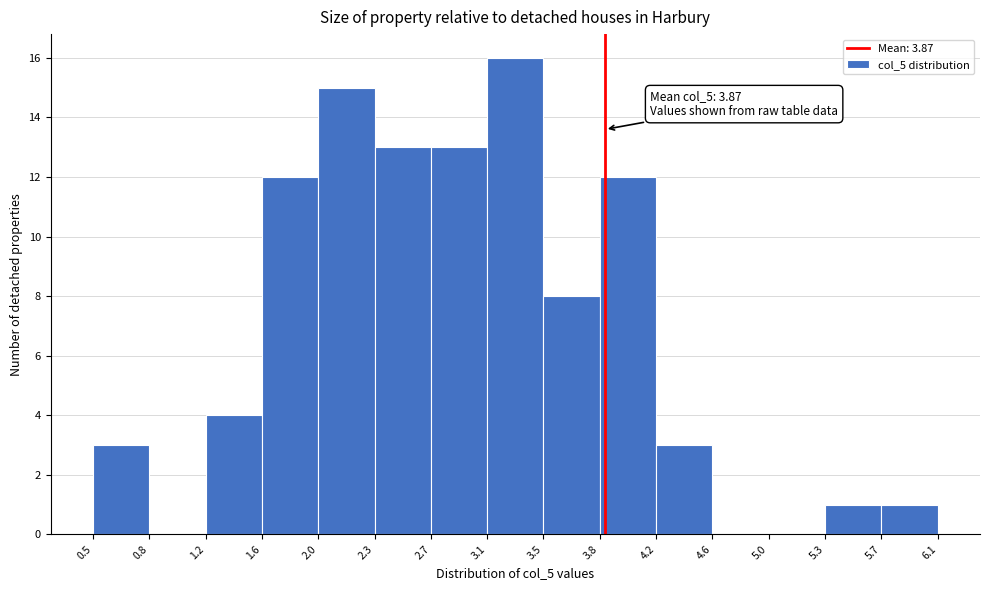

Which range on the x-axis has the tallest bar?

3.1 to 3.5